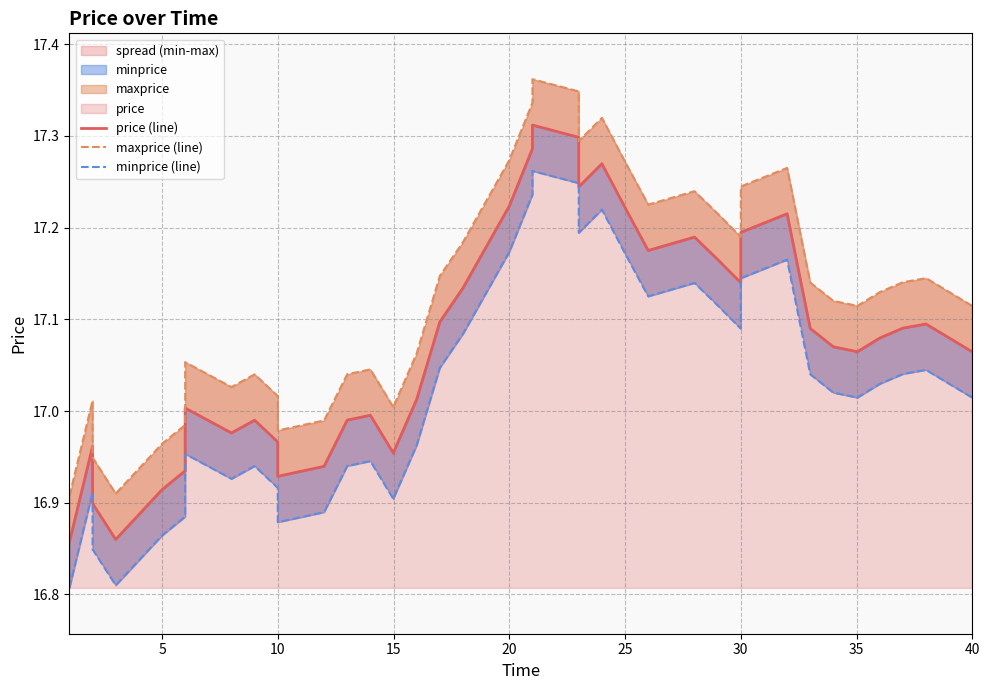

What value does the price (line) series have at 35?

17.1